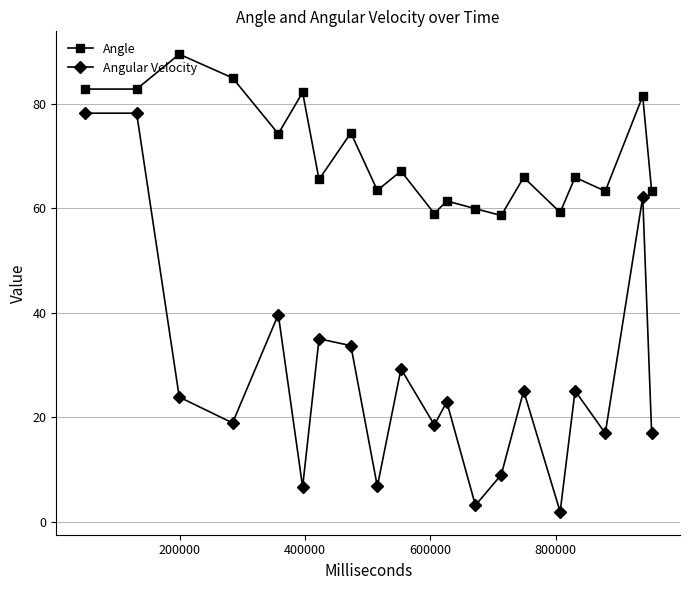

At how many categories does at least one series exceed 27?

20